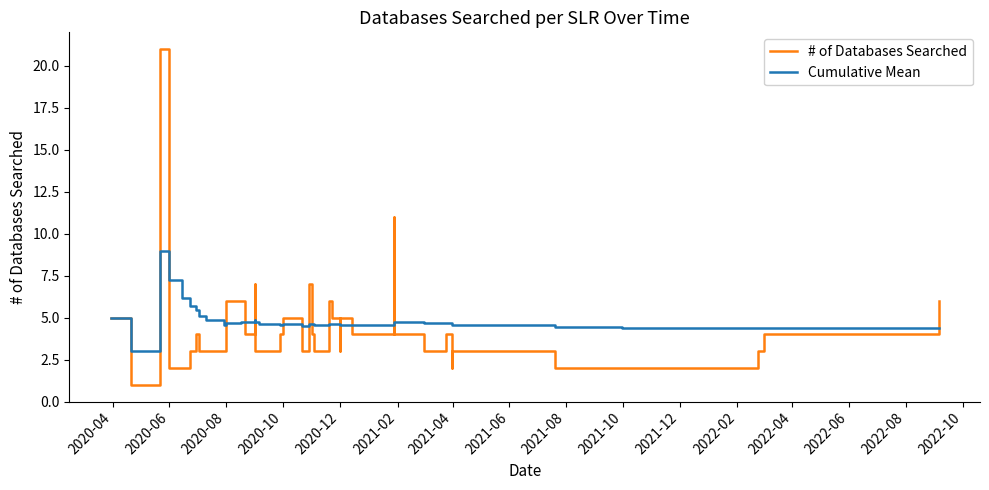

Rank the series by their maximum value, from lowest to highest.

Cumulative Mean, # of Databases Searched